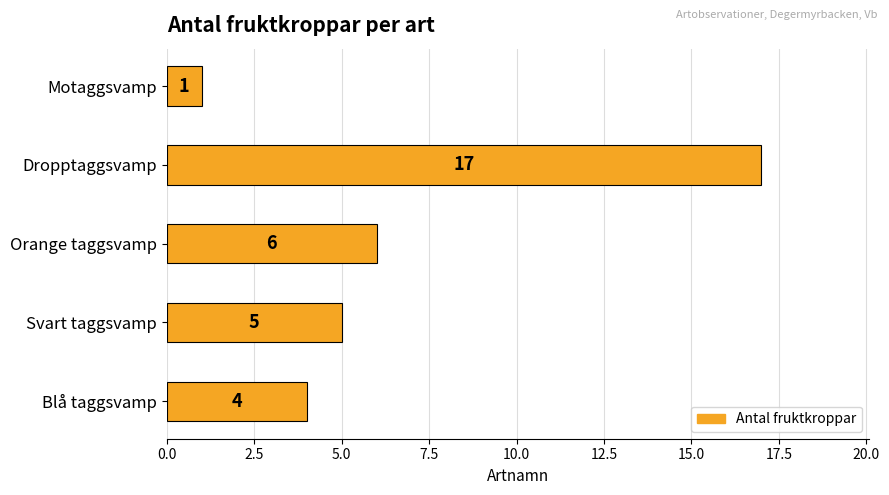

What is the difference between the values at Motaggsvamp and Dropptaggsvamp?

16